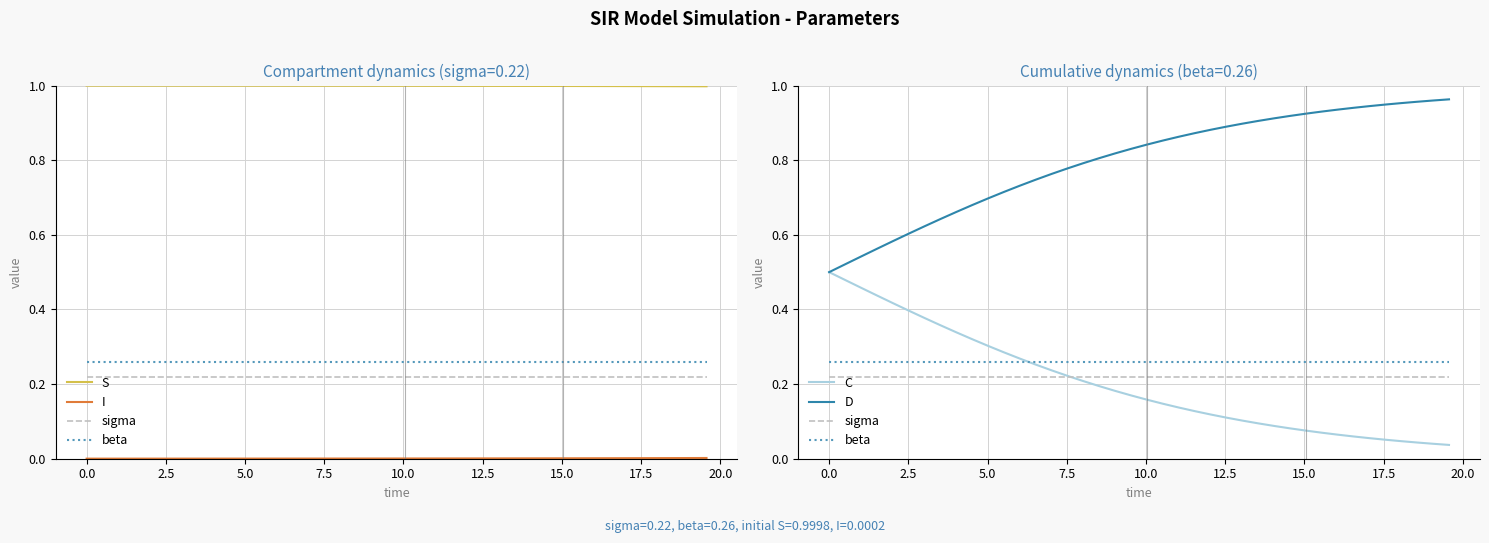

True or false: sigma and D intersect in this chart.

False